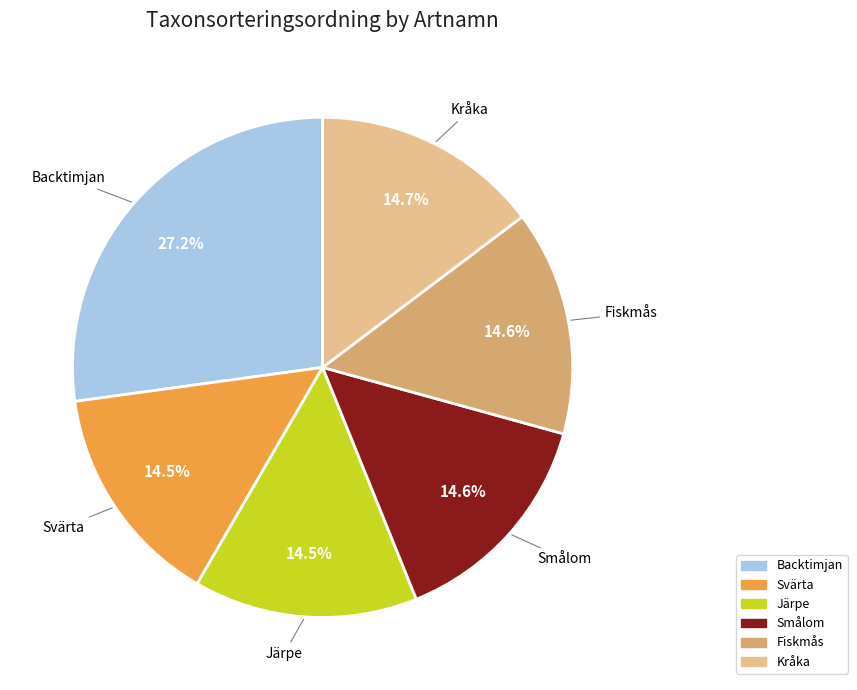

To the nearest percent, what is the combined percentage of Kråka and Smålom?

29%